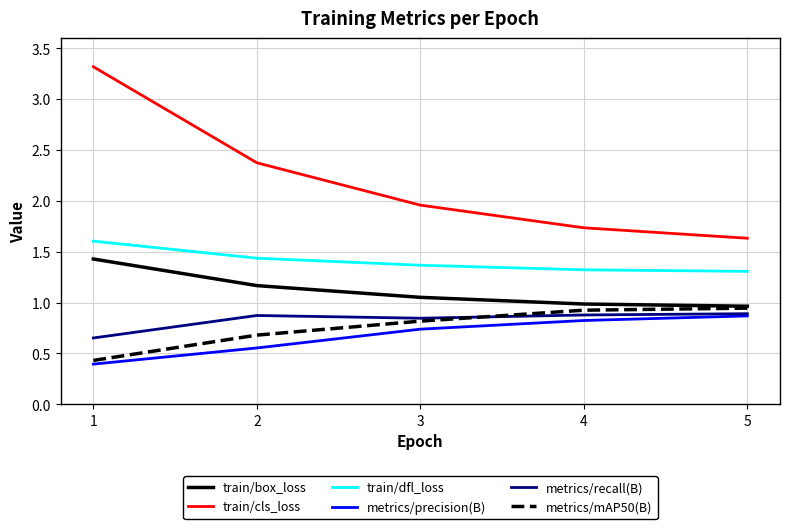

What are all the series names shown in the legend?

train/box_loss, train/cls_loss, train/dfl_loss, metrics/precision(B), metrics/recall(B), metrics/mAP50(B)